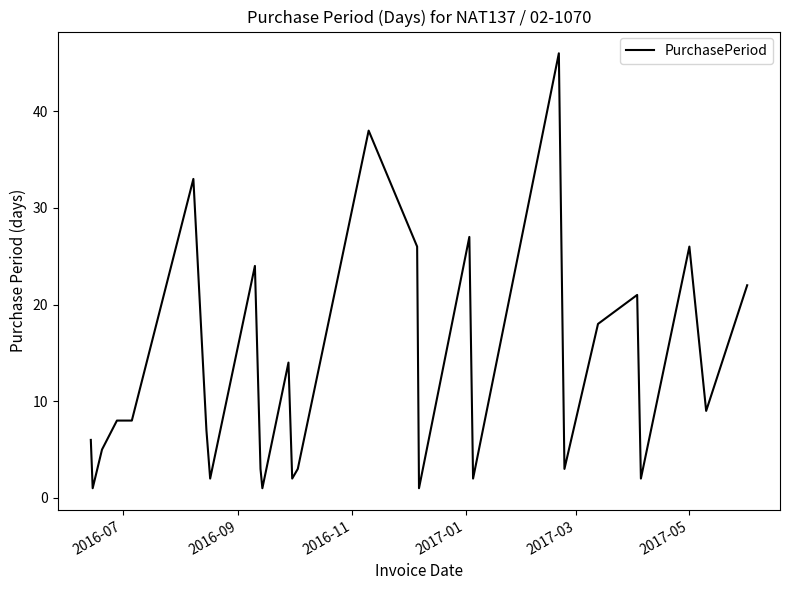

What is the greatest value displayed?

46